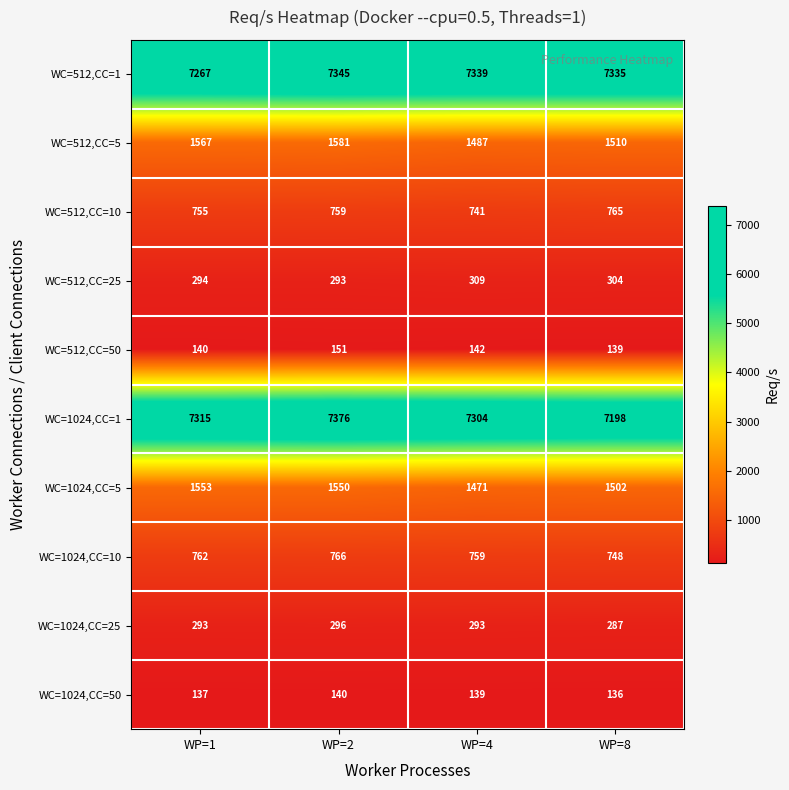

What is the difference between the maximum and minimum values in the WC=512,CC=1 series?

78